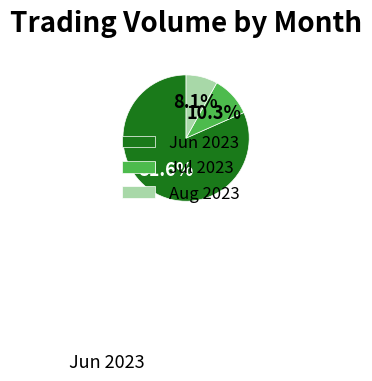

Is there any slice that represents more than half of the pie?

Yes